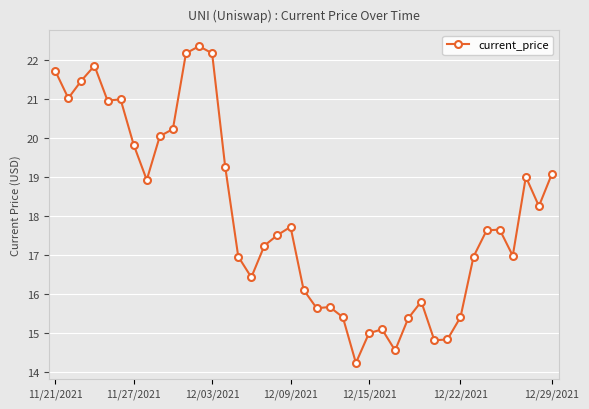

True or false: there are more than 2 points higher than both neighbors.

True